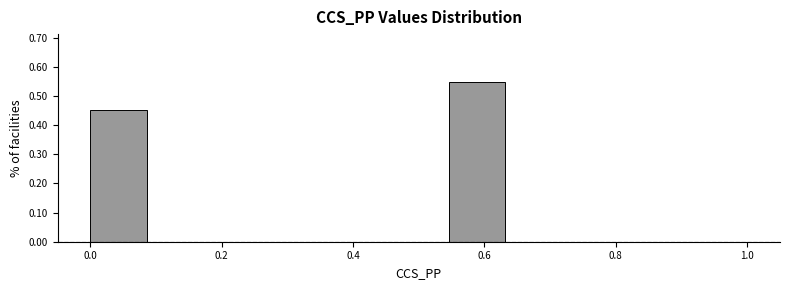

Reading left to right, list every bar in this chart as the range it spans on the x-axis followed by its height. Neither the bar edges nor the heights are printed on the chart, so give them approximately, as read against the axes.

0.00 to 0.10: 0.45
0.10 to 0.18: 0
0.18 to 0.28: 0
0.28 to 0.36: 0
0.36 to 0.46: 0
0.46 to 0.54: 0
0.54 to 0.64: 0.55
0.64 to 0.72: 0
0.72 to 0.82: 0
0.82 to 0.90: 0
0.90 to 1.00: 0